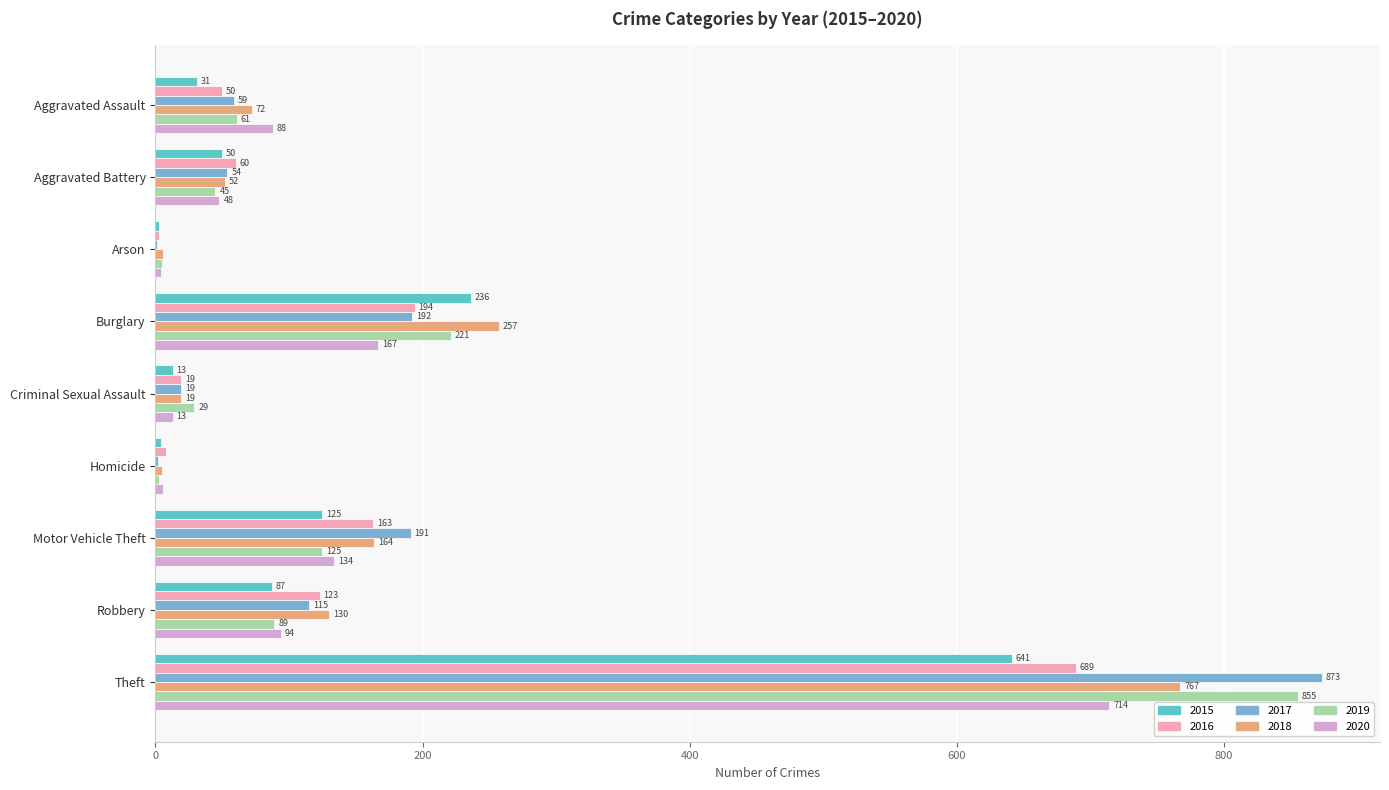

What is the maximum value for 2017?

873